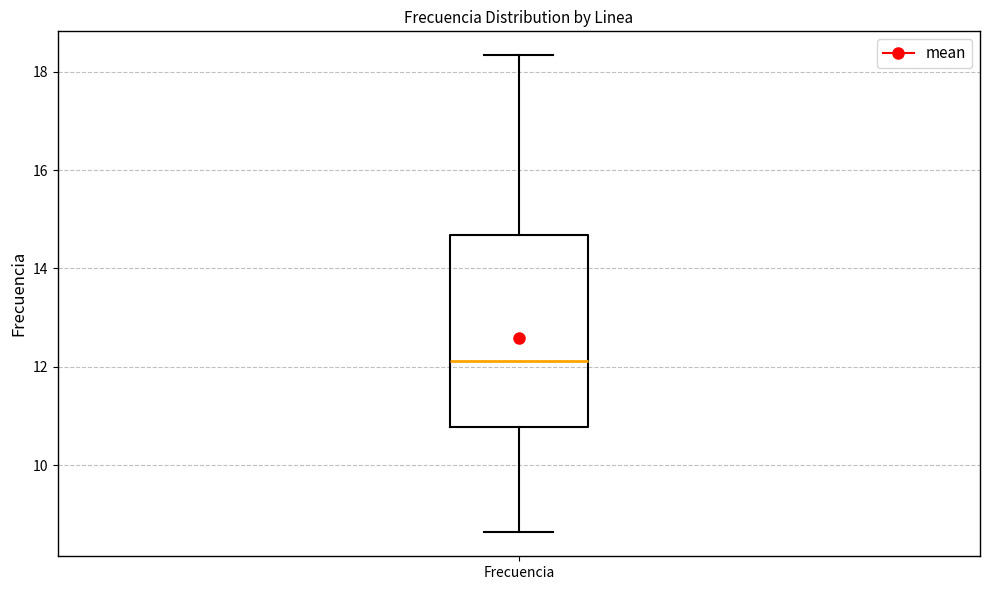

Transcribe this box plot: give where the median line is, the range the box spans, and where the two whiskers end, as read against the y-axis. The values are not printed on the chart, so give them approximately, as read against the axis.

median 12.2, box 10.8 to 14.6, whiskers 8.6 to 18.4